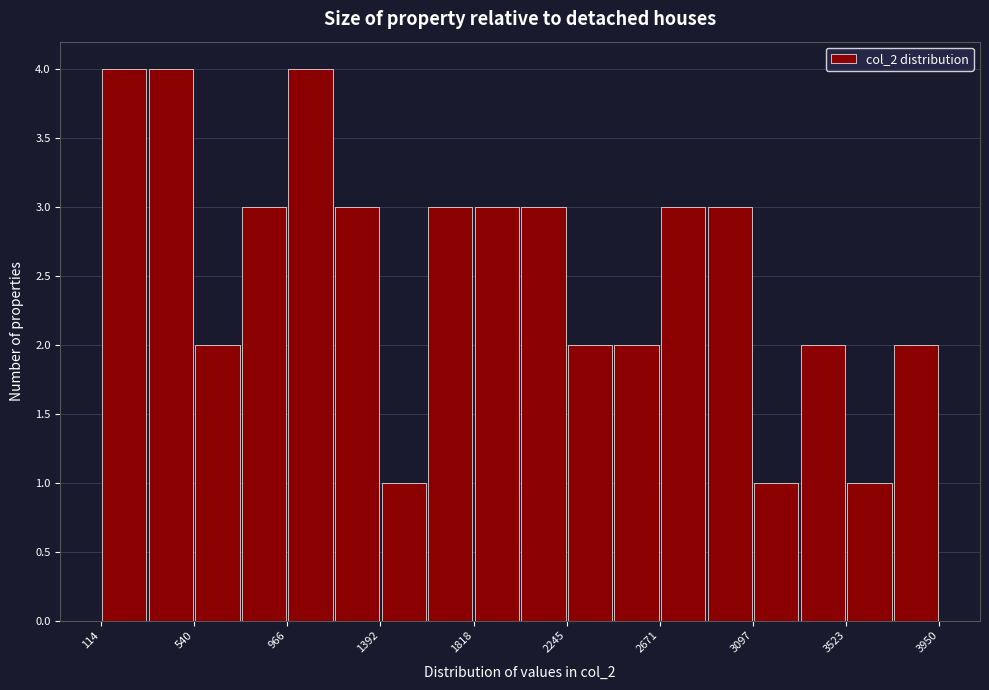

Reading left to right, list every bar in this chart as the range it spans on the x-axis followed by its height. Neither the bar edges nor the heights are printed on the chart, so give them approximately, as read against the axes.

100 to 350: 4
350 to 550: 4
550 to 750: 2
750 to 950: 3
950 to 1200: 4
1200 to 1400: 3
1400 to 1600: 1
1600 to 1800: 3
1800 to 2050: 3
2050 to 2250: 3
2250 to 2450: 2
2450 to 2650: 2
2650 to 2900: 3
2900 to 3100: 3
3100 to 3300: 1
3300 to 3500: 2
3500 to 3750: 1
3750 to 3950: 2